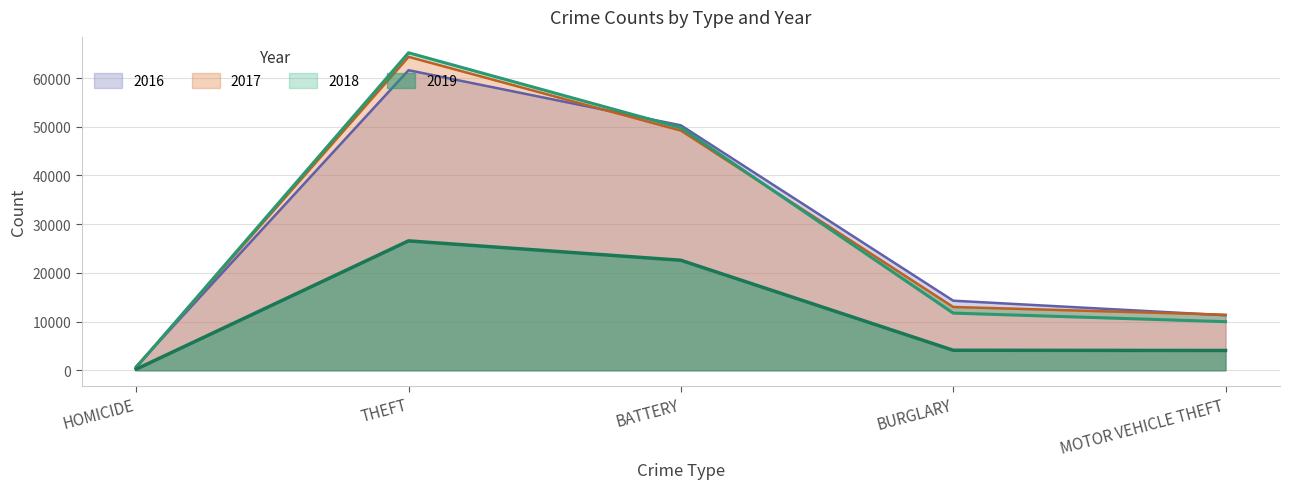

What is the difference between the highest and lowest values at THEFT?

38617